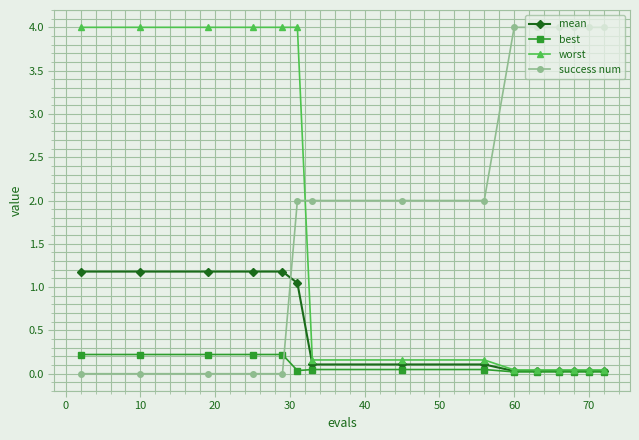

At how many categories does at least one series exceed 0?

15